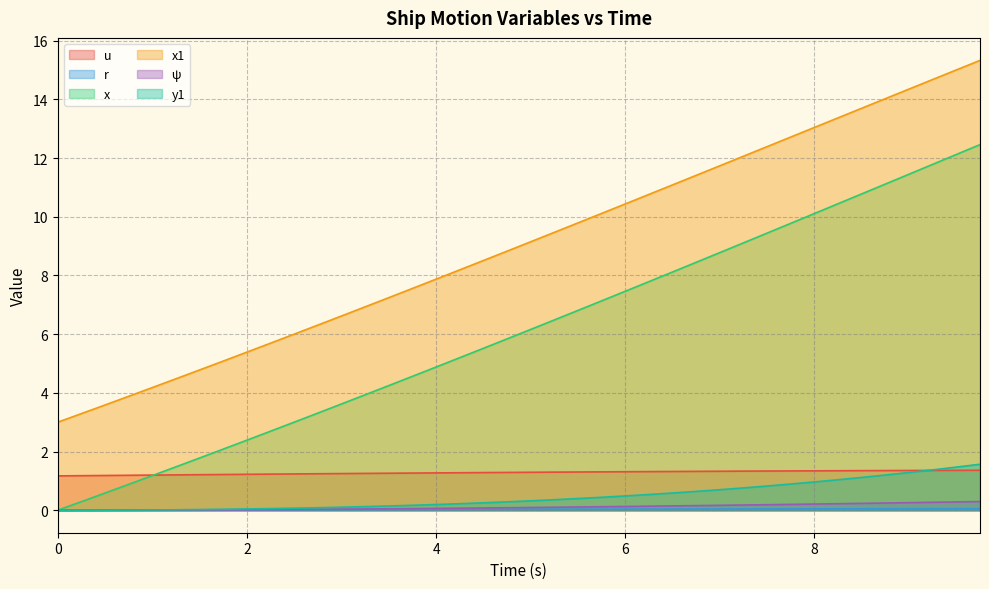

Does the chart display data point markers on the line(s)?

No